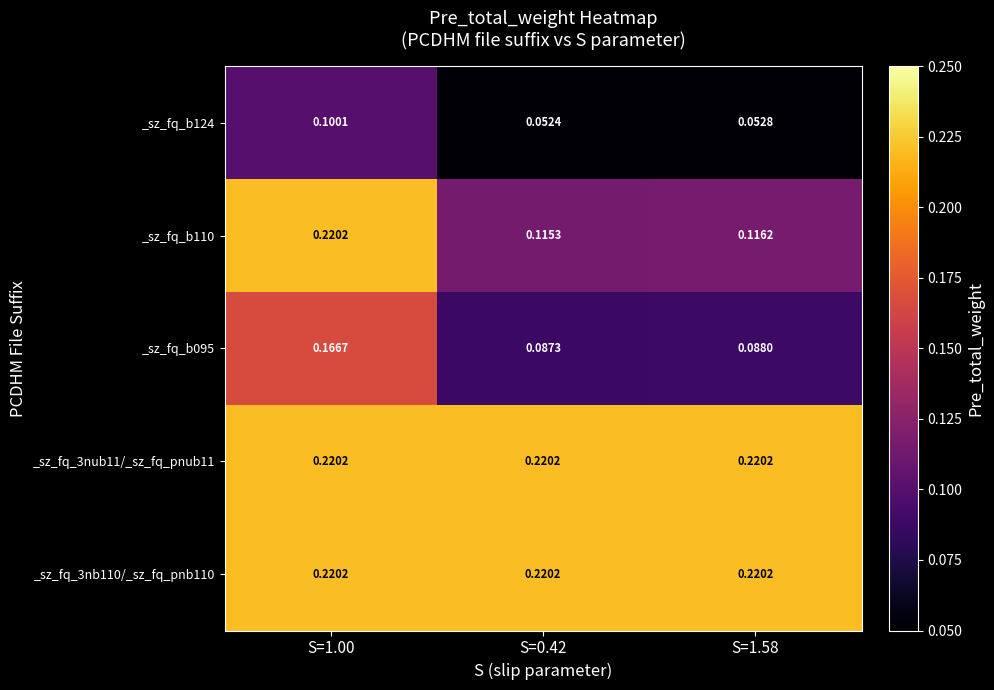

Is the value of _sz_fq_3nub11/_sz_fq_pnub11 at S=1.00 greater than the value of _sz_fq_b124 at S=0.42?

Yes